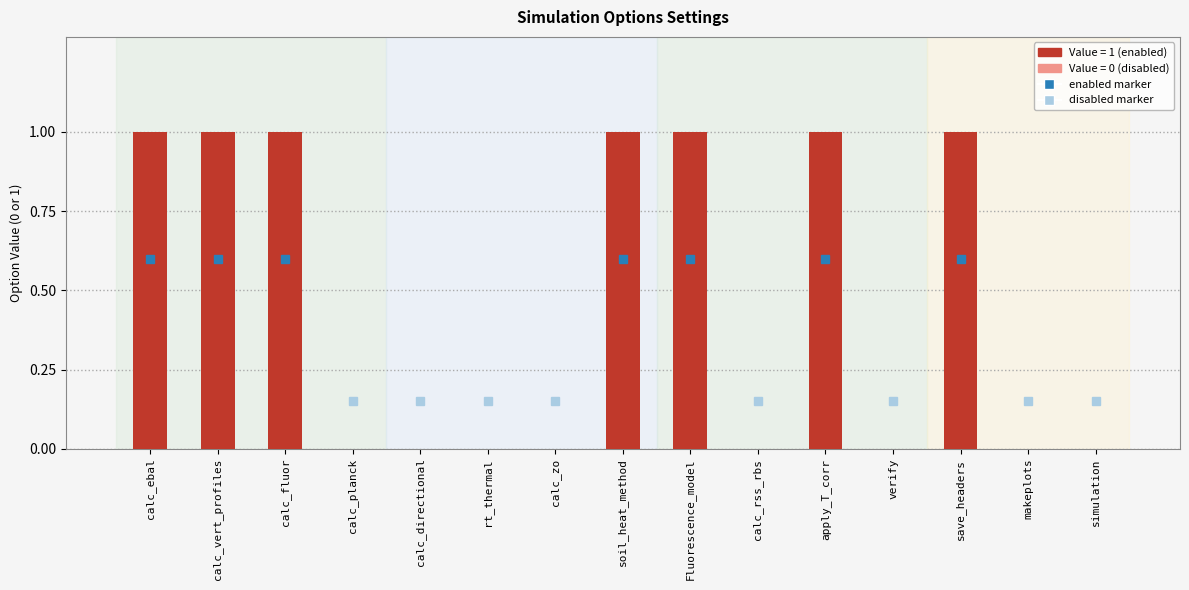

What is the sum of the values at calc_vert_profiles and verify?

1